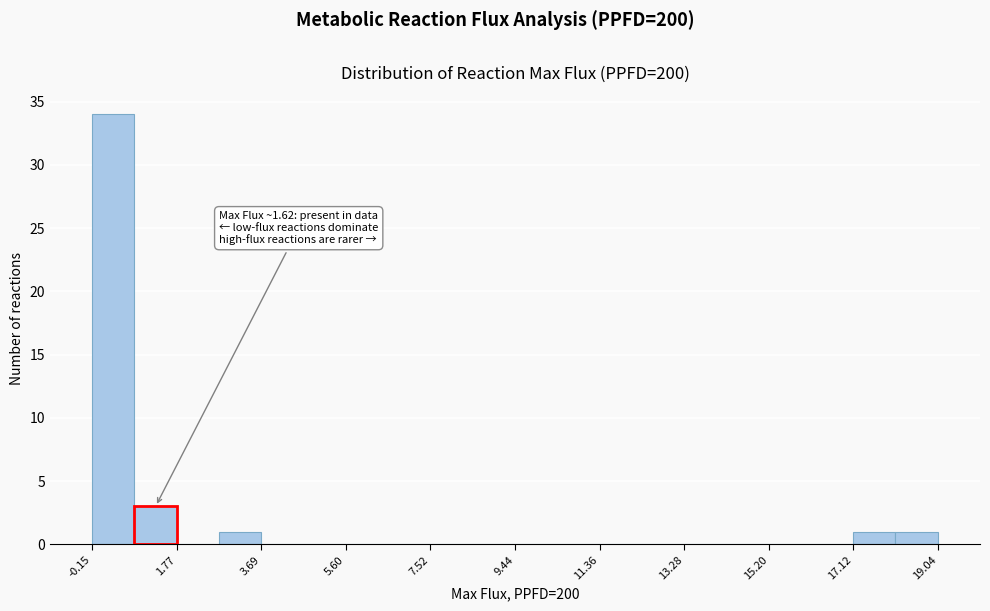

Over which range of the x-axis is the bar tallest?

-0.2 to 0.8